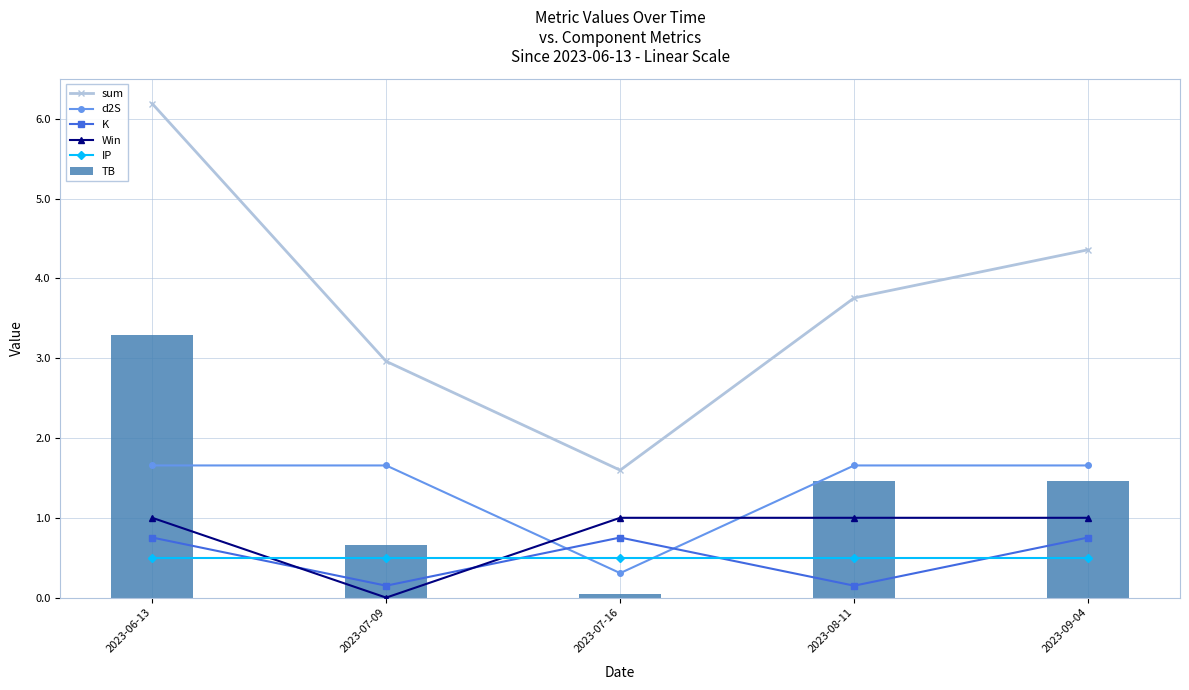

The value of K at 2023-07-09 is 0.1. True or false?

True